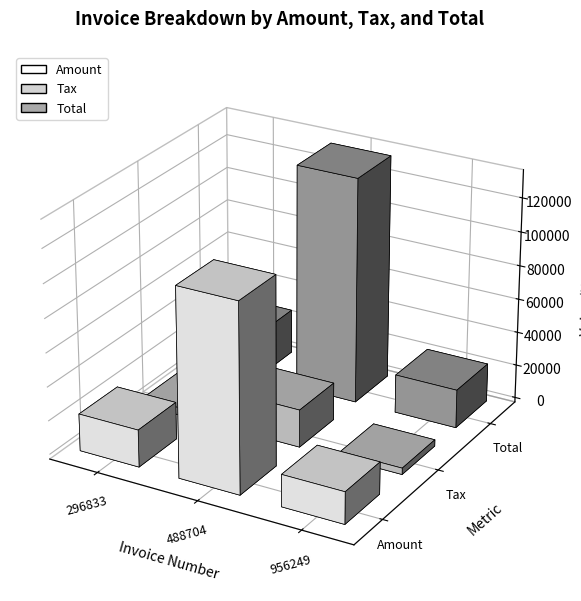

Read the Tax value at 956249.

3786.8